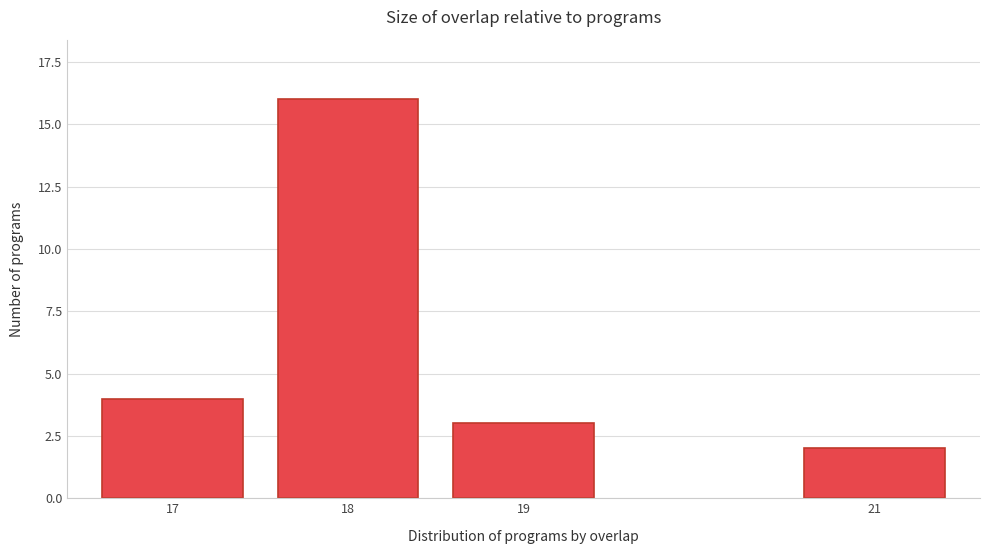

Reading left to right, extract all data points from this chart.

4	16	3	2